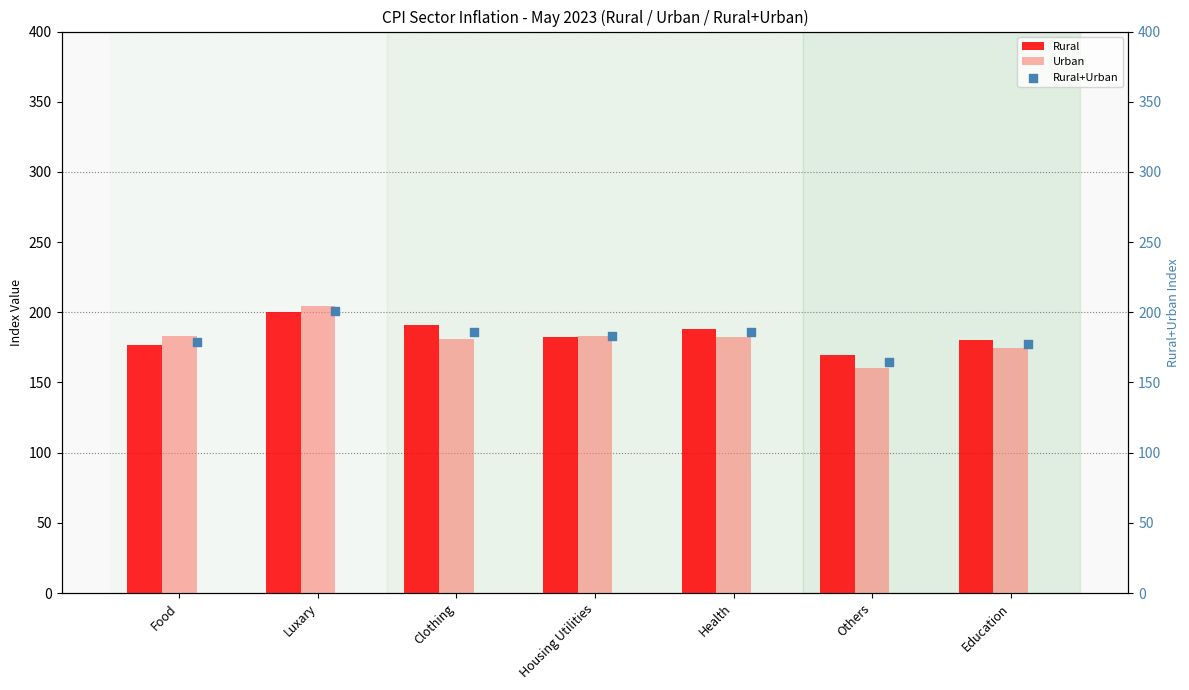

What is the maximum value for Rural?

199.9